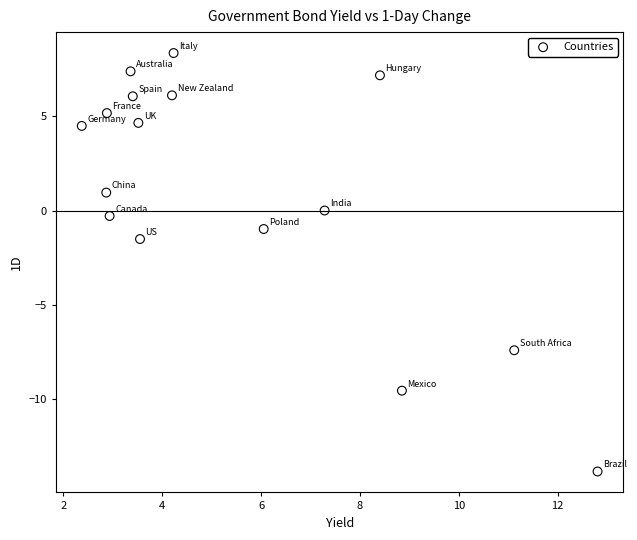

What Y value in the scatter plot is closest to -2?

-1.5